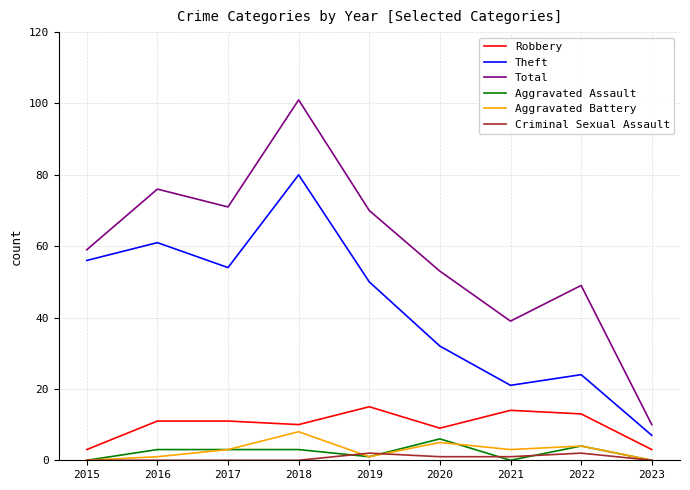

Reading right to left, transcribe all the data shown in this chart.

Robbery: 3	13	14	9	15	10	11	11	3
Theft: 7	24	21	32	50	80	54	61	56
Total: 10	49	39	53	70	101	71	76	59
Aggravated Assault: 0	4	0	6	1	3	3	3	0
Aggravated Battery: 0	4	3	5	1	8	3	1	0
Criminal Sexual Assault: 0	2	1	1	2	0	0	0	0